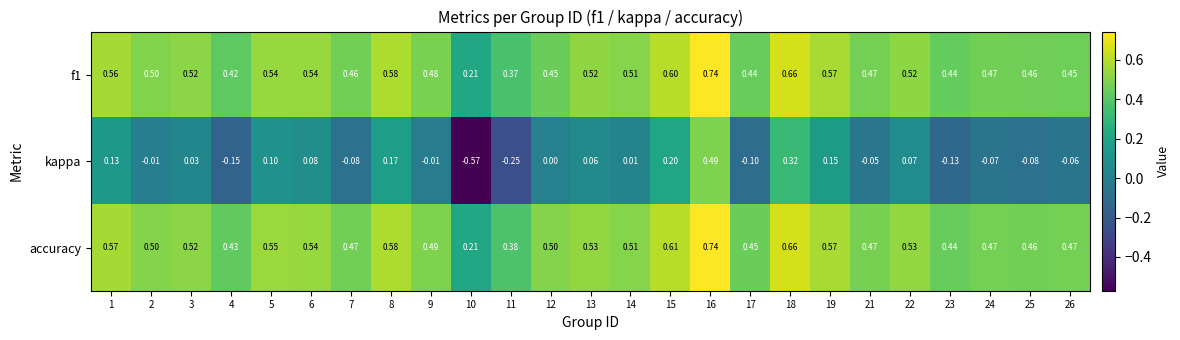

Which series has the largest range (max minus min)?

kappa